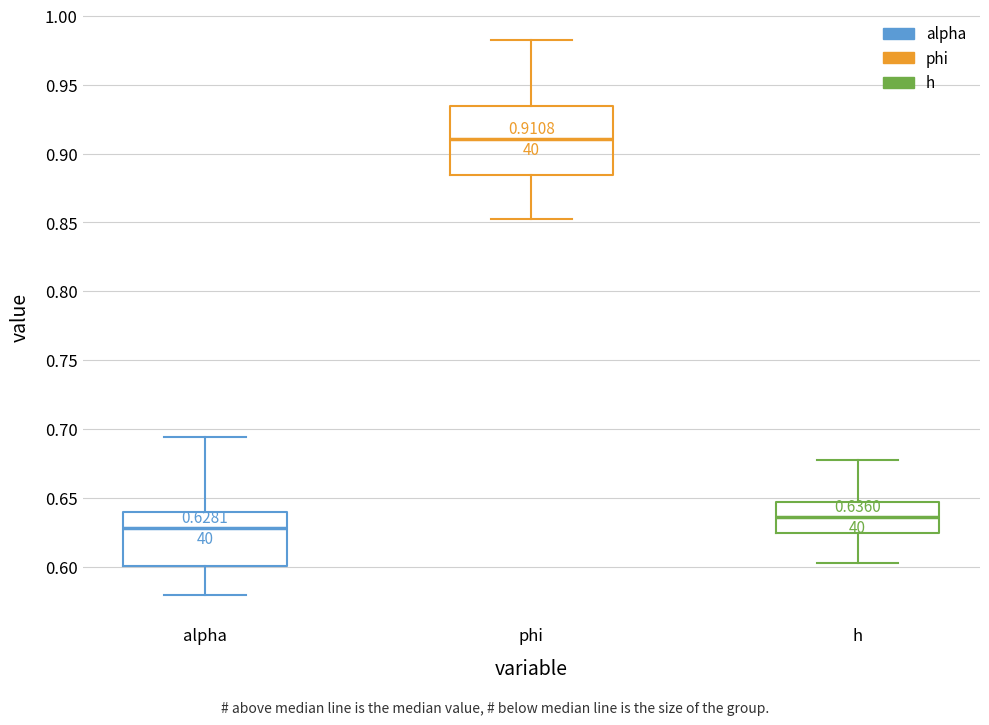

Which box's median line is the lowest?

alpha